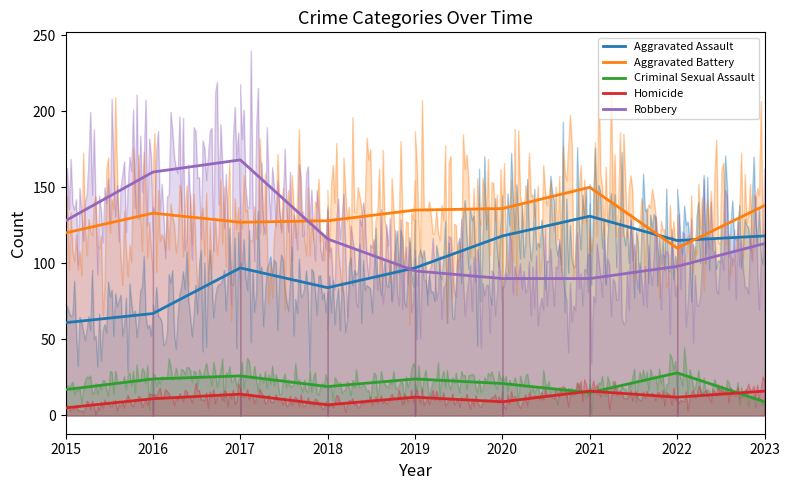

Is the value of Aggravated Battery at 2019 greater than the value of Robbery at 2017?

No